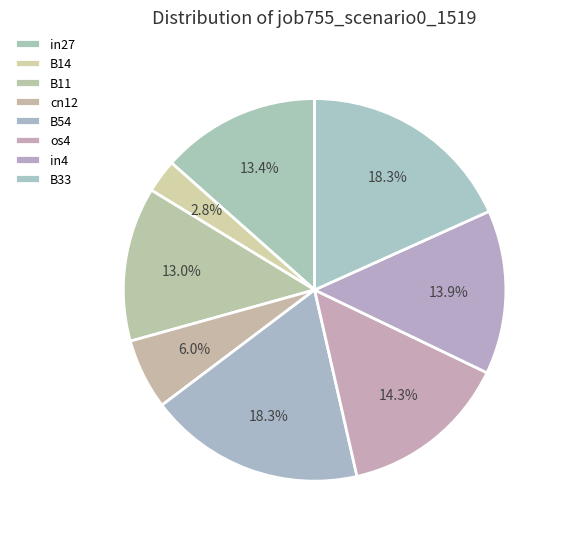

Combined, what portion of the pie is in4 and cn12?

19.8%